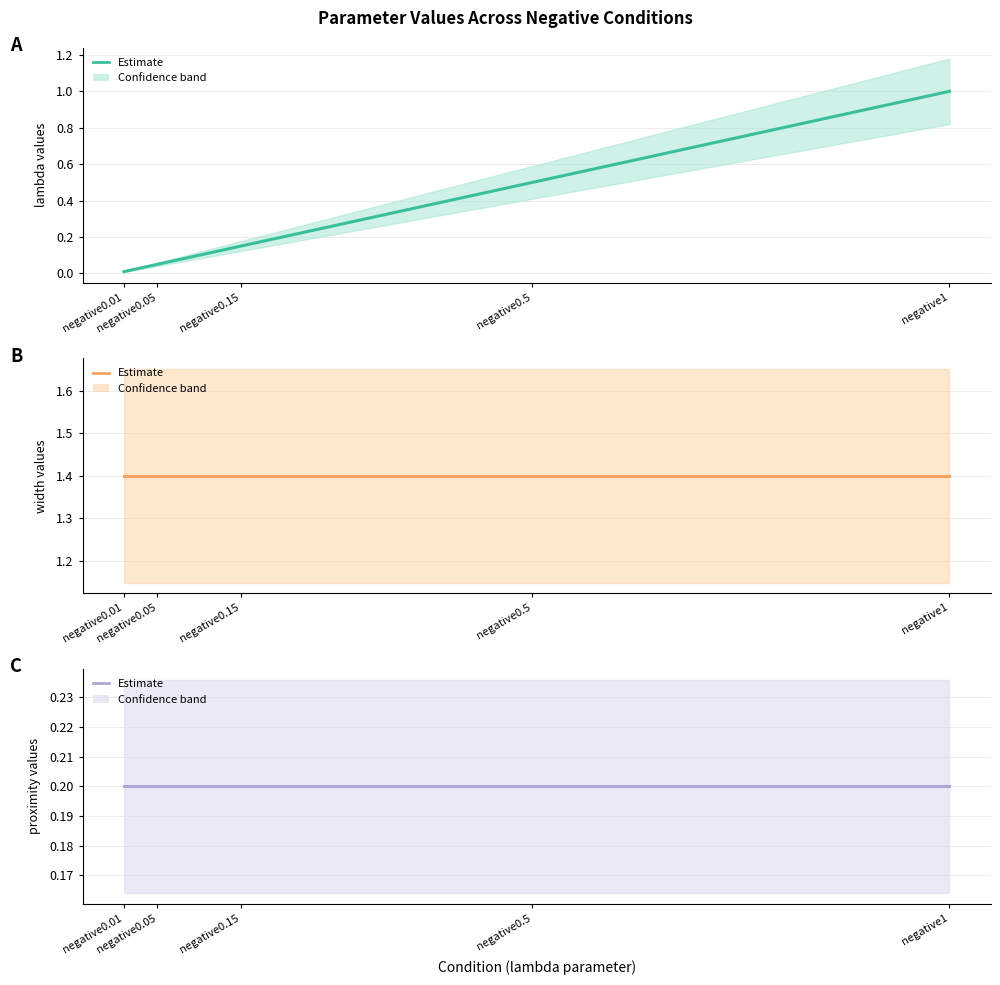

What is the label of the 3rd point from the right?

negative0.15